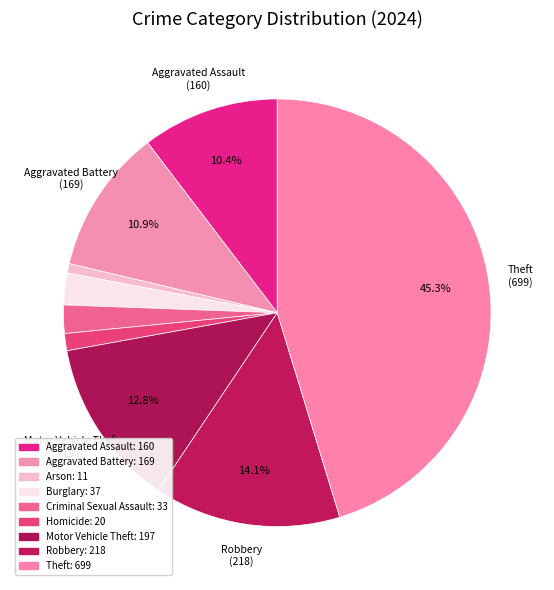

How many segments does this pie chart have?

9